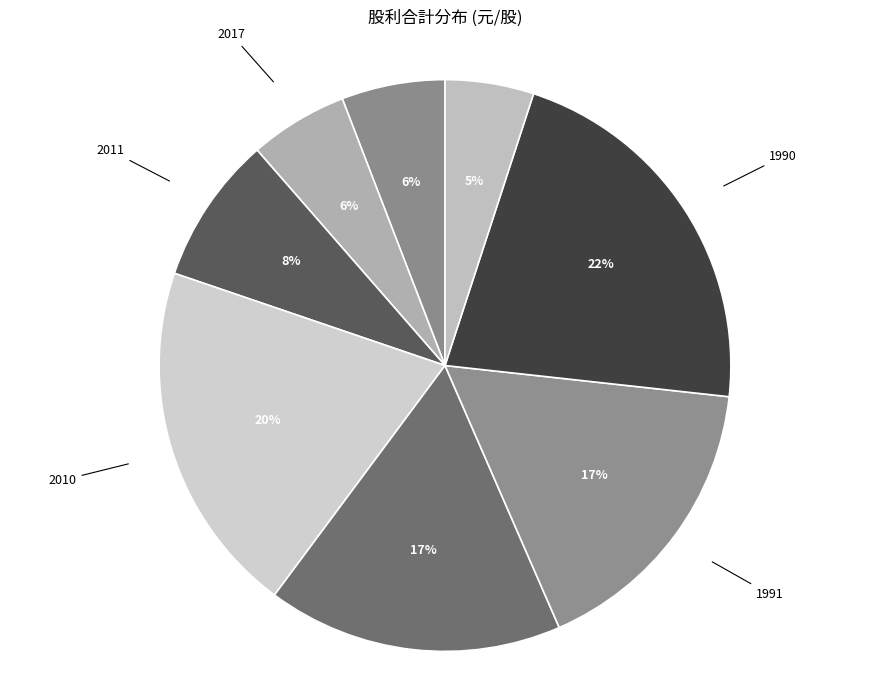

Which slice is the largest?

1990